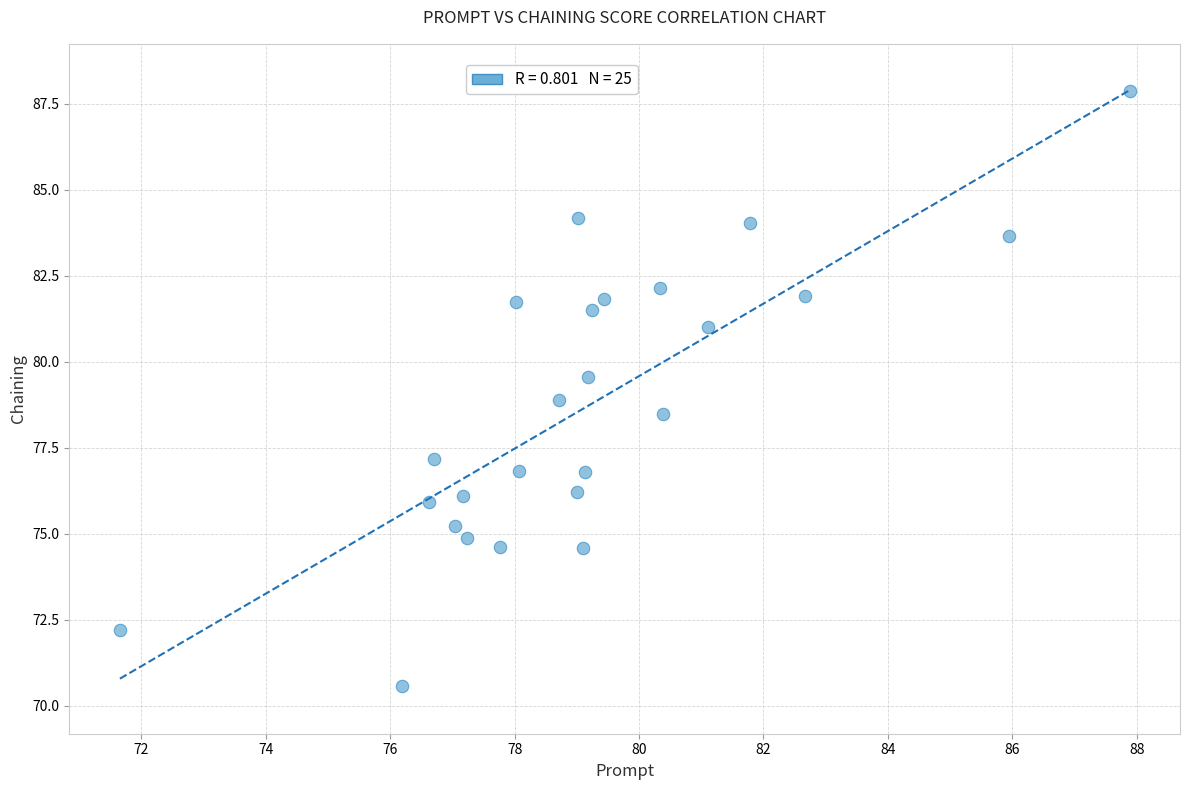

What is the range of X values (max minus min)?

16.2